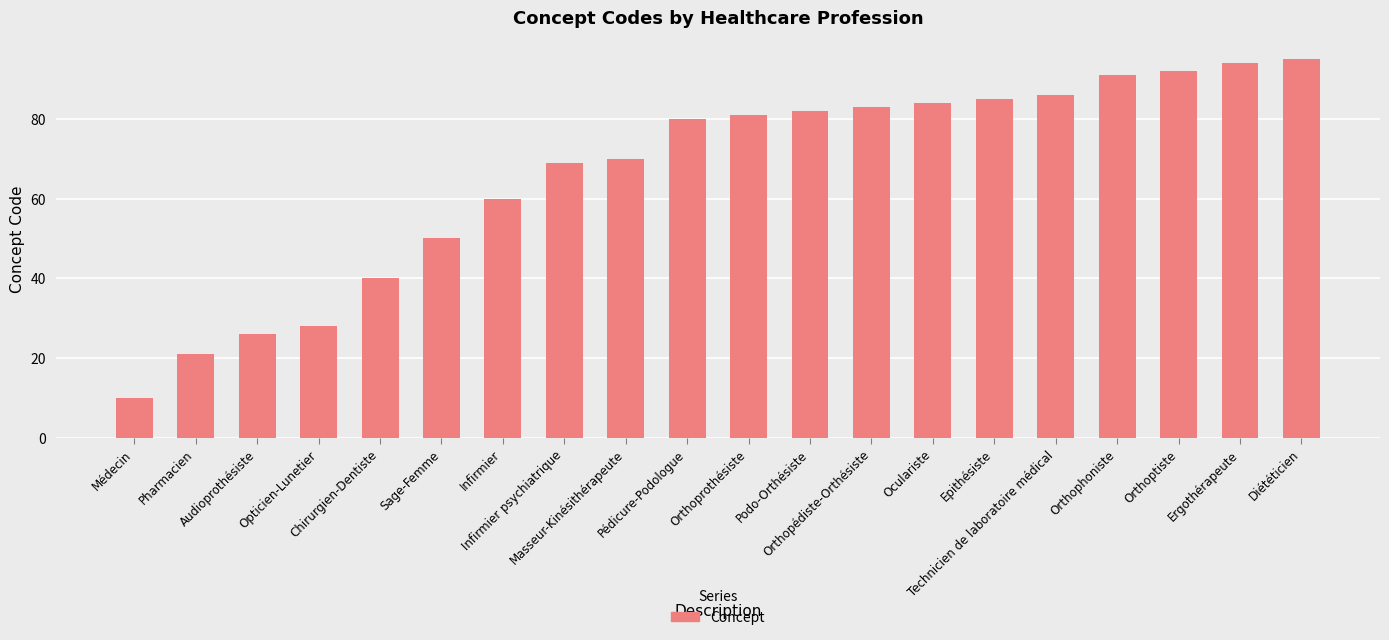

Reading left to right, list all the values displayed in this chart.

Médecin=10	Pharmacien=21	Audioprothésiste=26	Opticien-Lunetier=28	Chirurgien-Dentiste=40	Sage-Femme=50	Infirmier=60	Infirmier psychiatrique=69	Masseur-Kinésithérapeute=70	Pédicure-Podologue=80	Orthoprothésiste=81	Podo-Orthésiste=82	Orthopédiste-Orthésiste=83	Oculariste=84	Epithésiste=85	Technicien de laboratoire médical=86	Orthophoniste=91	Orthoptiste=92	Ergothérapeute=94	Diététicien=95